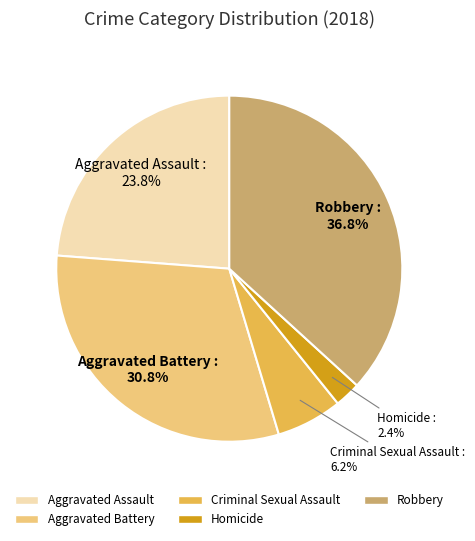

How much of the chart is everything except Homicide?

97.6%